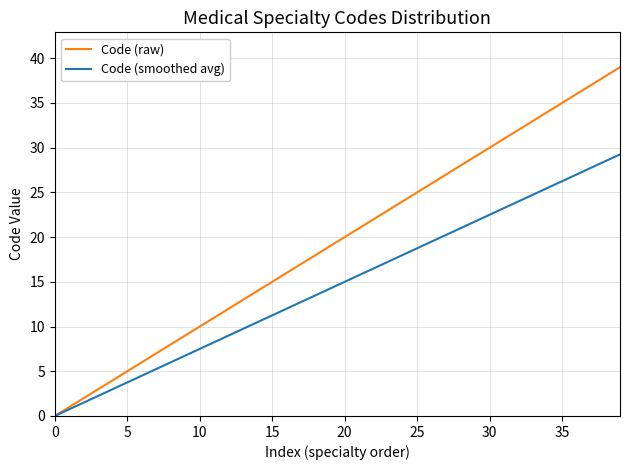

What is the difference between the maximum and second lowest values in the Code (smoothed avg) series?

28.5